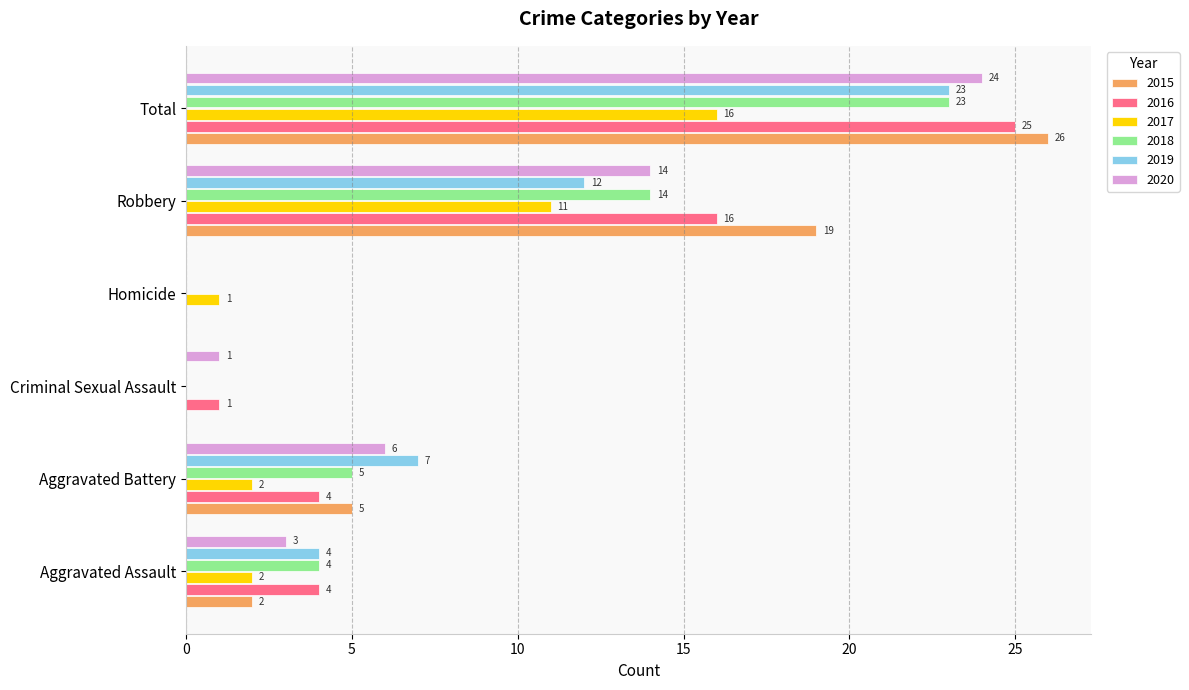

Where is 2015 nearest to the value 13?

Robbery